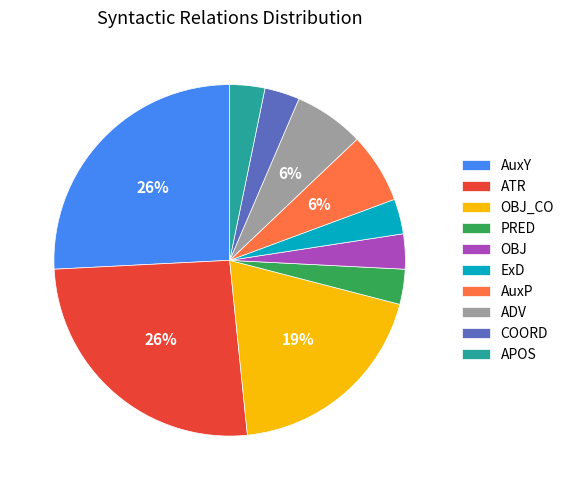

Approximately how many times larger is the value at ExD compared to AuxP?

0.5